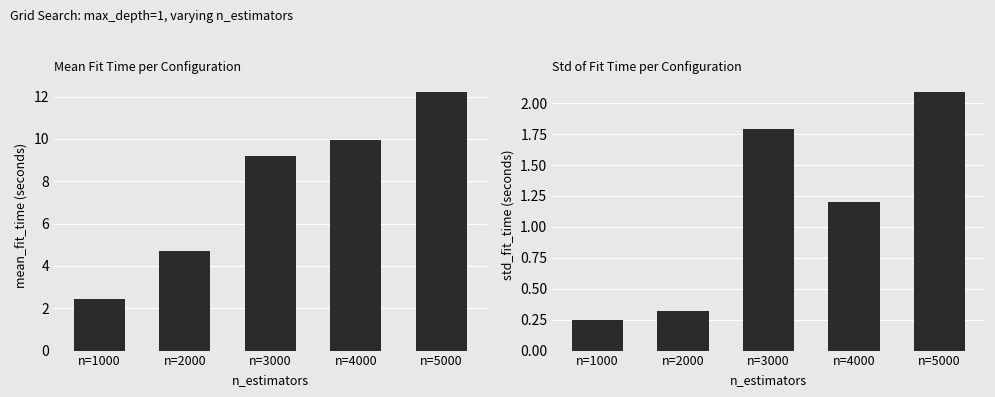

Are the bars grouped side by side (vs. stacked)?

Yes